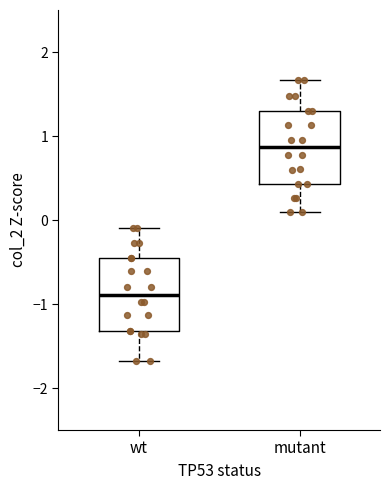

Which box's median line is the lowest?

wt